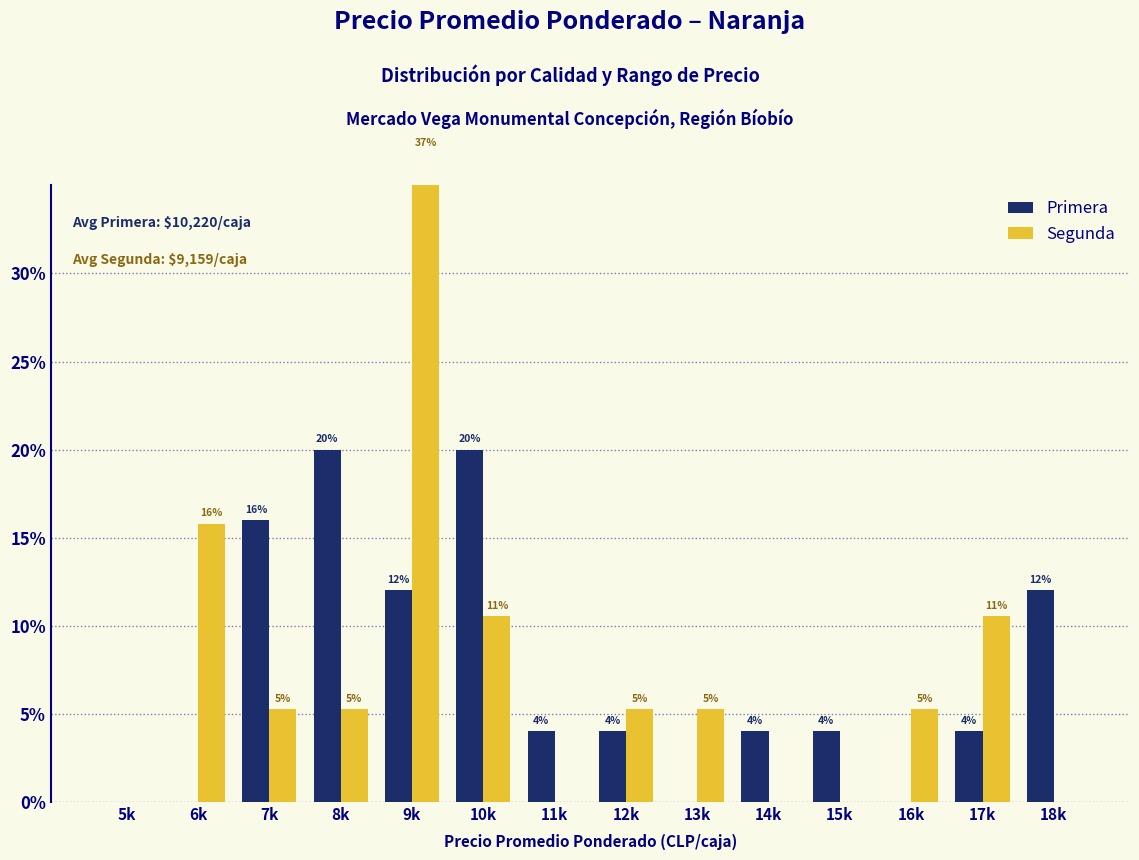

Count the Primera values in the range 0 to 12.

11